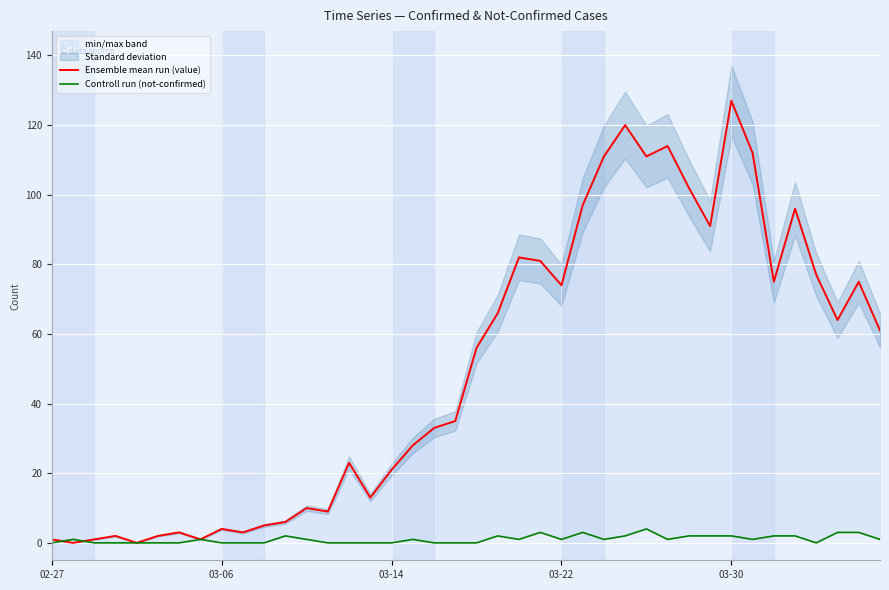

Which series has the largest total across all categories?

Ensemble mean run (value)